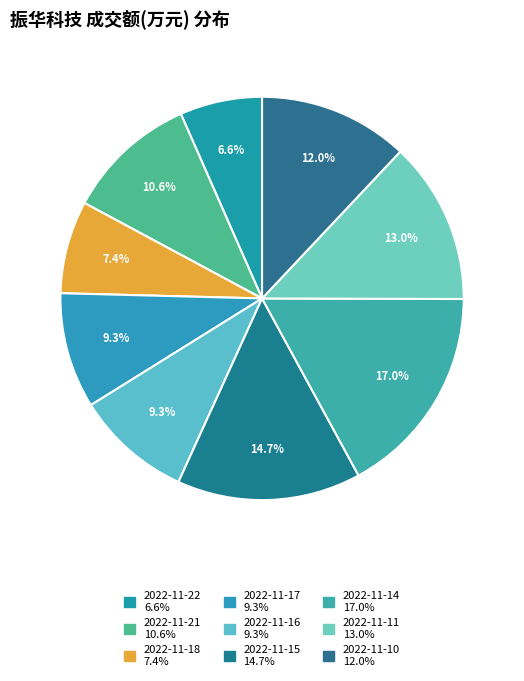

To the nearest percent, what is the combined percentage of 2022-11-22 and 2022-11-17?

16%